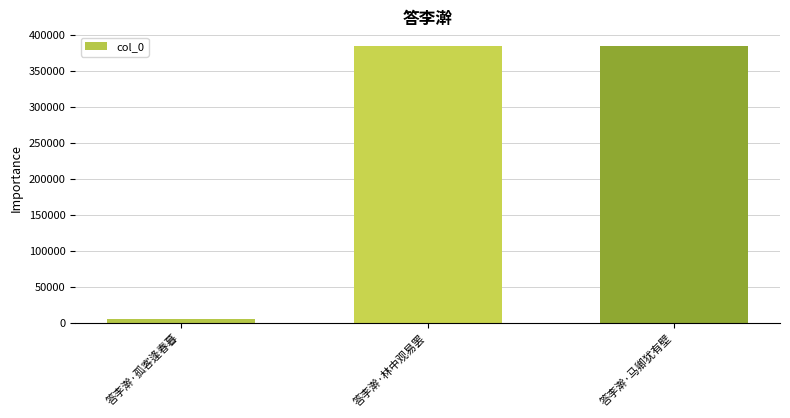

What is the label of the 2nd bar from the right?

答李澣·林中观易罢